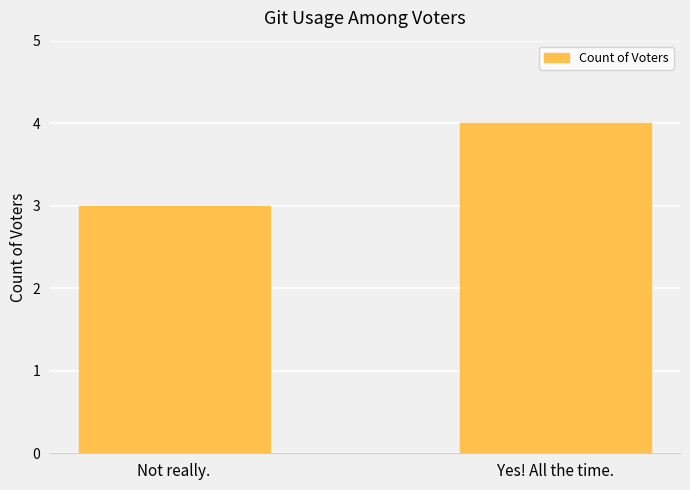

What is the label of the 2nd bar from the left?

Yes! All the time.